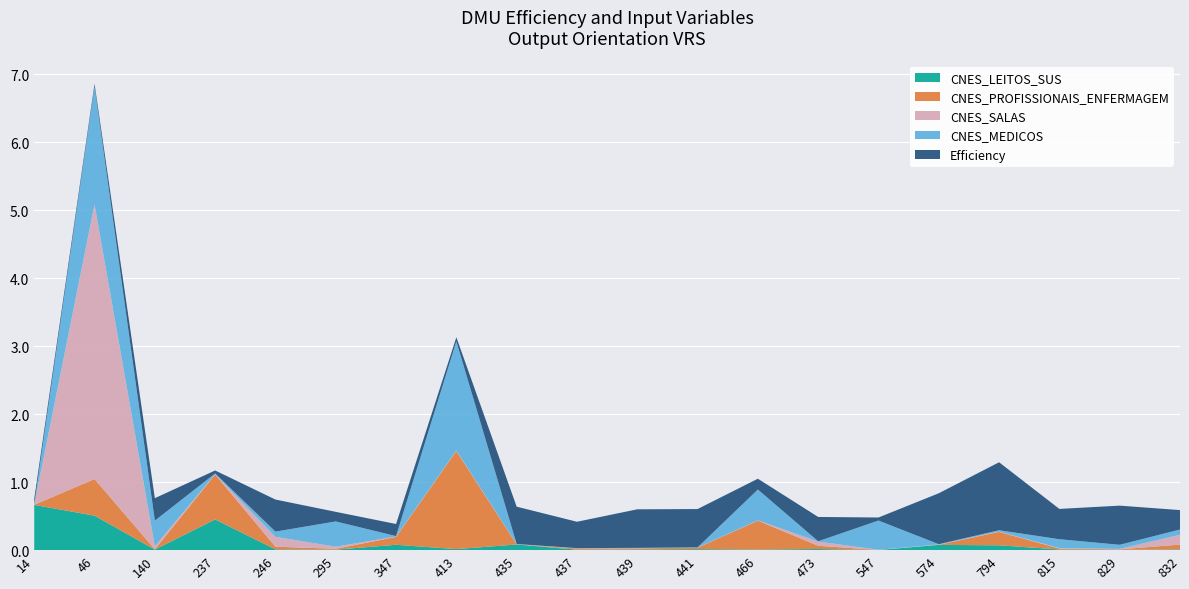

Reading left to right, transcribe all the data shown in this chart.

Efficiency: 0.1	0.0	0.3	0.0	0.5	0.1	0.2	0.1	0.5	0.4	0.6	0.6	0.2	0.4	0.0	0.7	1.0	0.4	0.6	0.3
CNES_LEITOS_SUS: 0.7	0.5	0.0	0.5	0.0	0.0	0.1	0.0	0.1	0.0	0.0	0.0	0.0	0.0	0.0	0.1	0.1	0.0	0.0	0.0
CNES_PROFISSIONAIS_ENFERMAGEM: 0.0	0.5	0.0	0.7	0.0	0.0	0.1	1.4	0.0	0.0	0.0	0.0	0.4	0.0	0.0	0.0	0.2	0.0	0.0	0.1
CNES_SALAS: 0.0	4.0	0.0	0.0	0.1	0.0	0.0	0.0	0.0	0.0	0.0	0.0	0.0	0.1	0.0	0.0	0.0	0.0	0.0	0.1
CNES_MEDICOS: 0.0	1.7	0.4	0.0	0.1	0.4	0.0	1.6	0.0	0.0	0.0	0.0	0.5	0.0	0.4	0.0	0.0	0.1	0.1	0.1